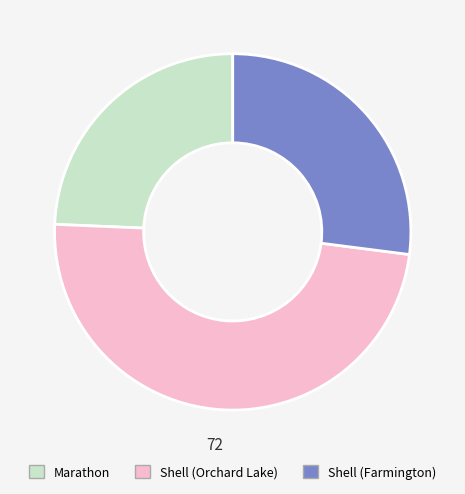

Do Shell (Orchard Lake) and Marathon together represent more than half of the pie?

Yes